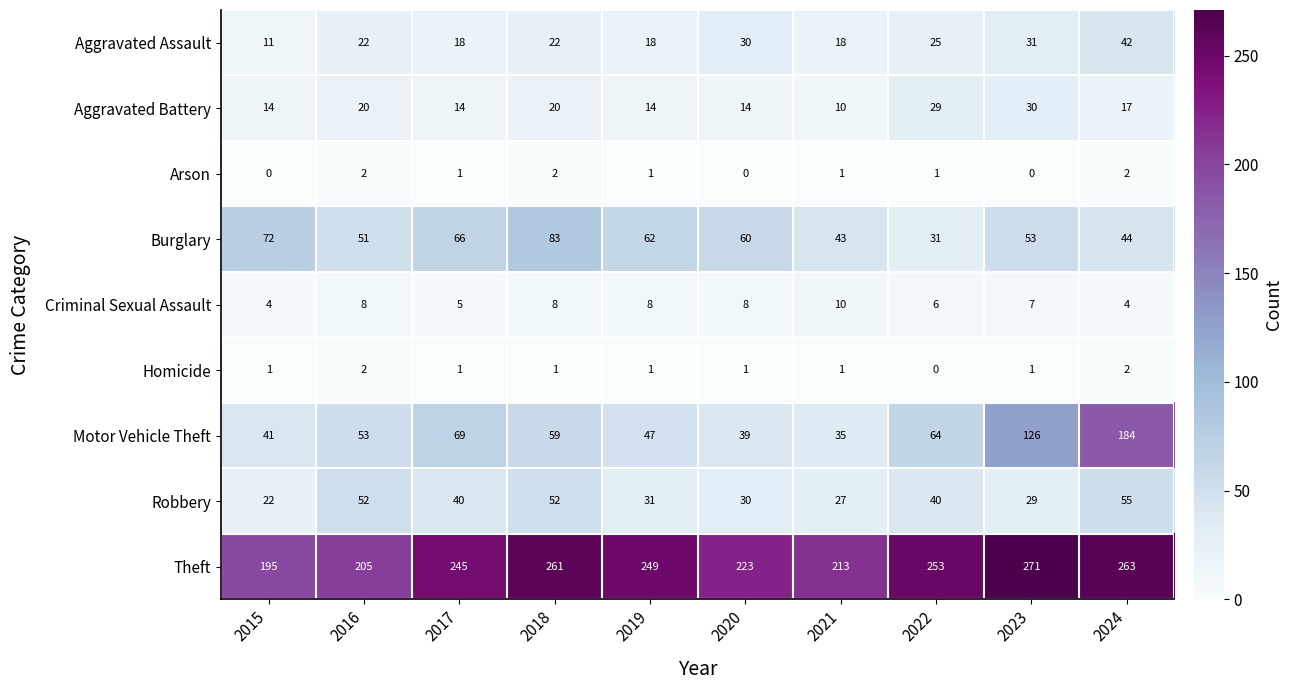

How many Criminal Sexual Assault values are between 5 and 8?

7